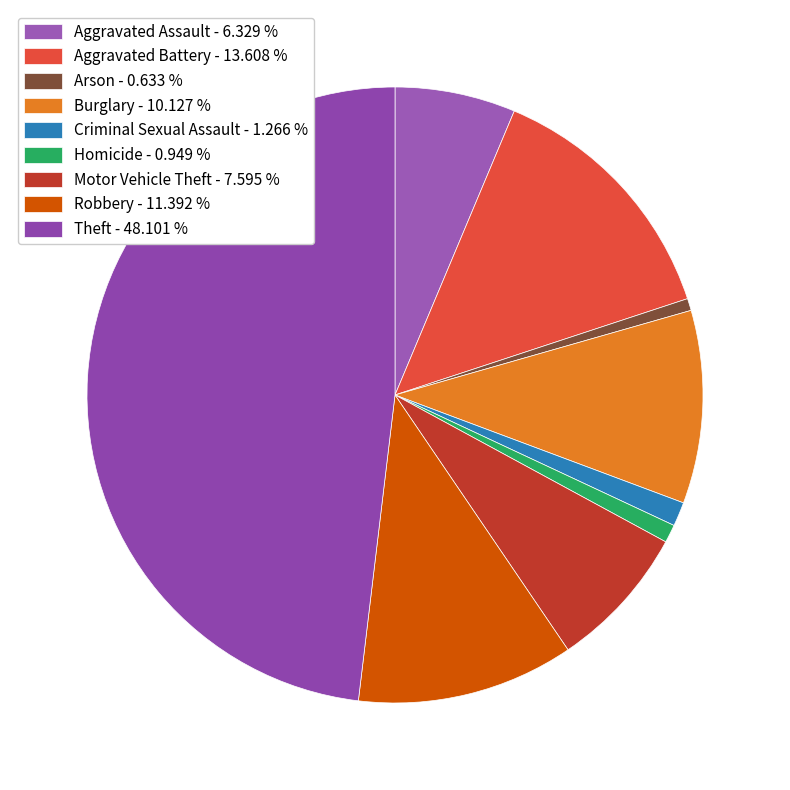

To the nearest percent, what is the average slice percentage?

11%